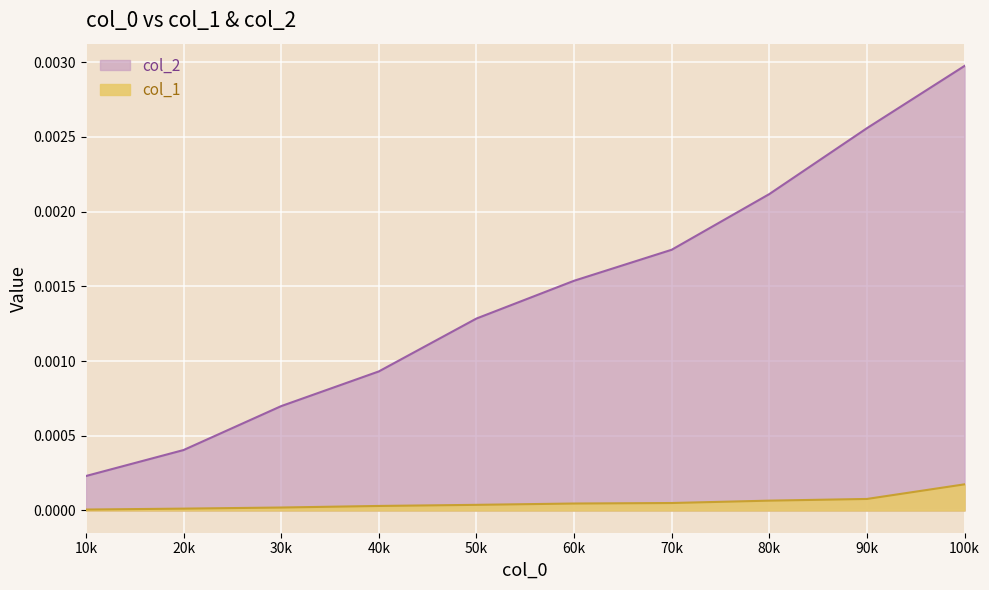

What are all the series names shown in the legend?

col_1, col_2